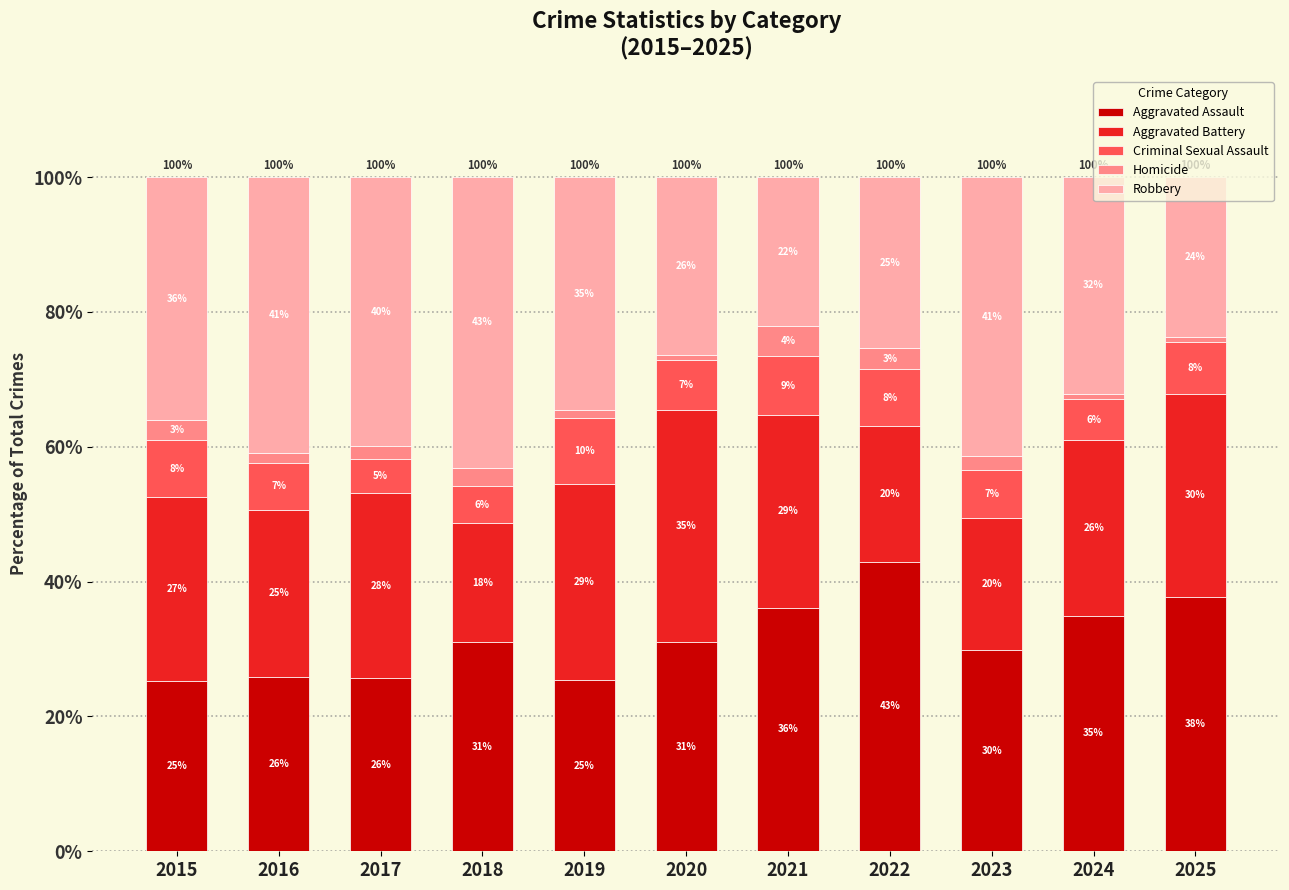

How many bars are there in total?

11